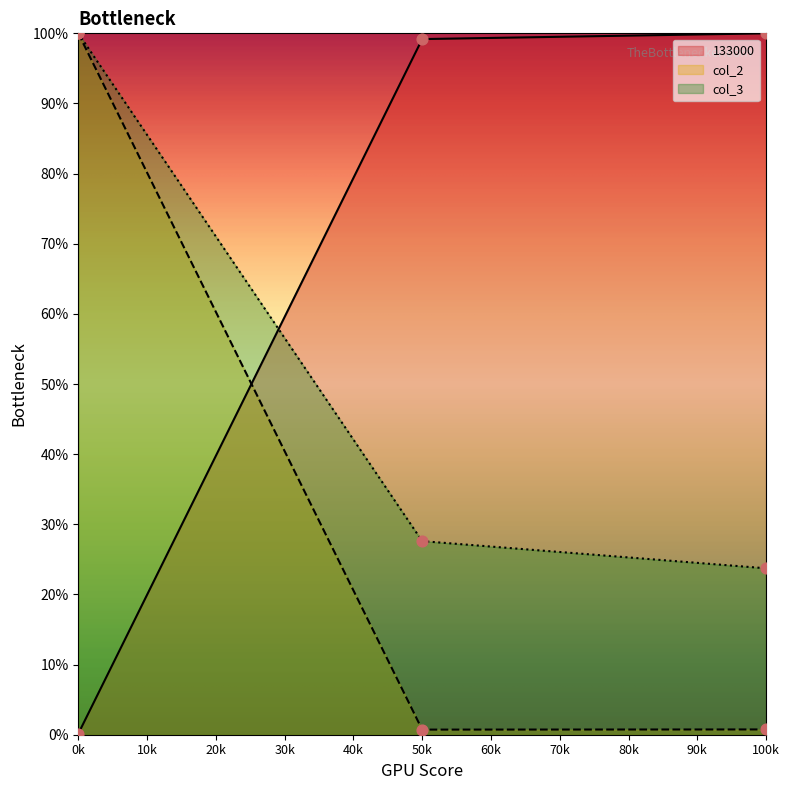

Which series contains the highest Y value?

133000